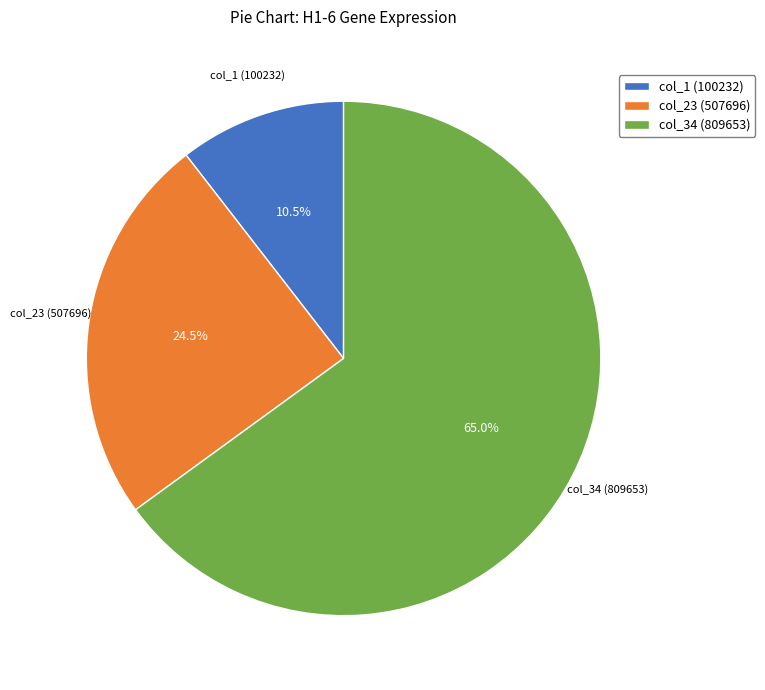

Rank the categories by value from highest to lowest.

col_34 (809653), col_23 (507696), col_1 (100232)